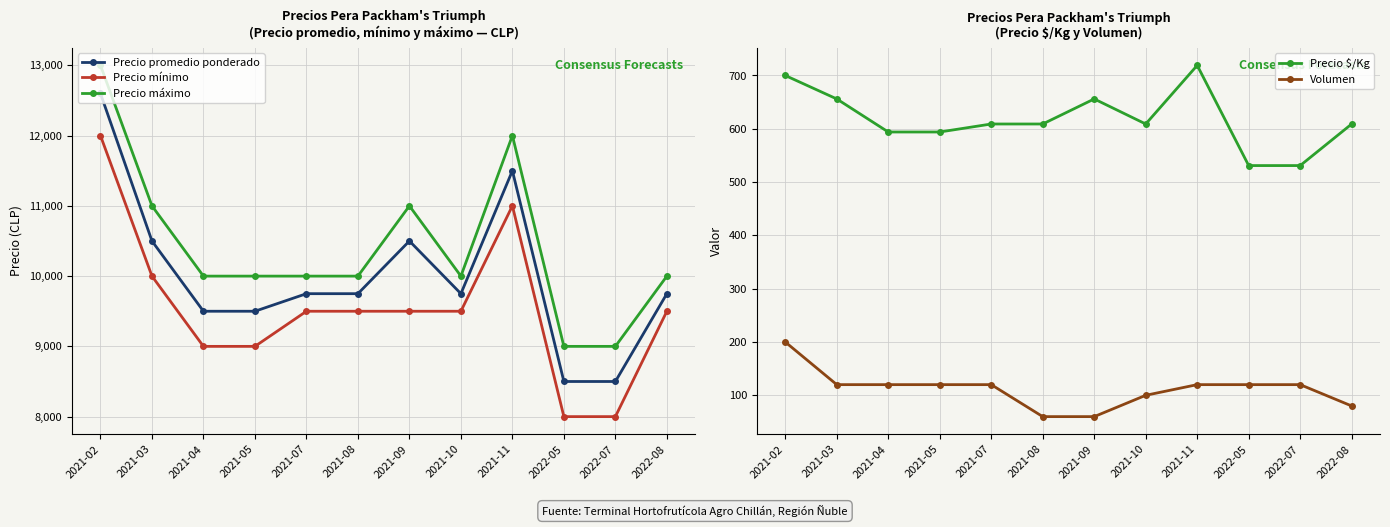

Read the Precio $/Kg value at 2021-07.

609